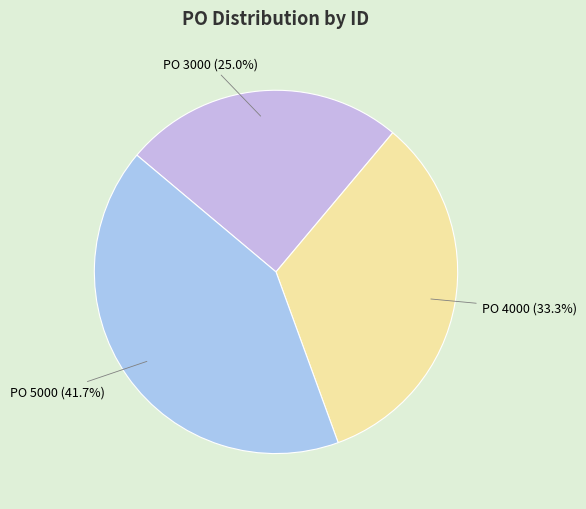

To the nearest percent, what is the average slice percentage?

33%